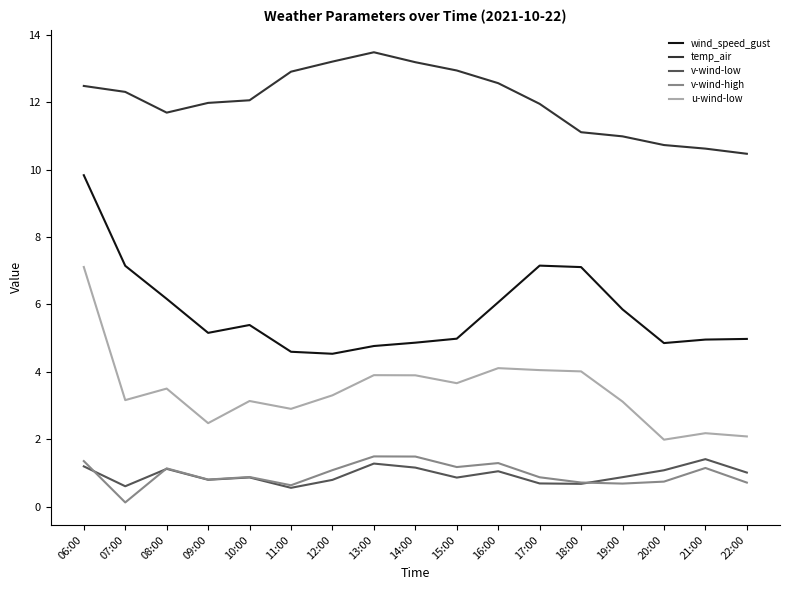

How many lines are shown in the chart?

5